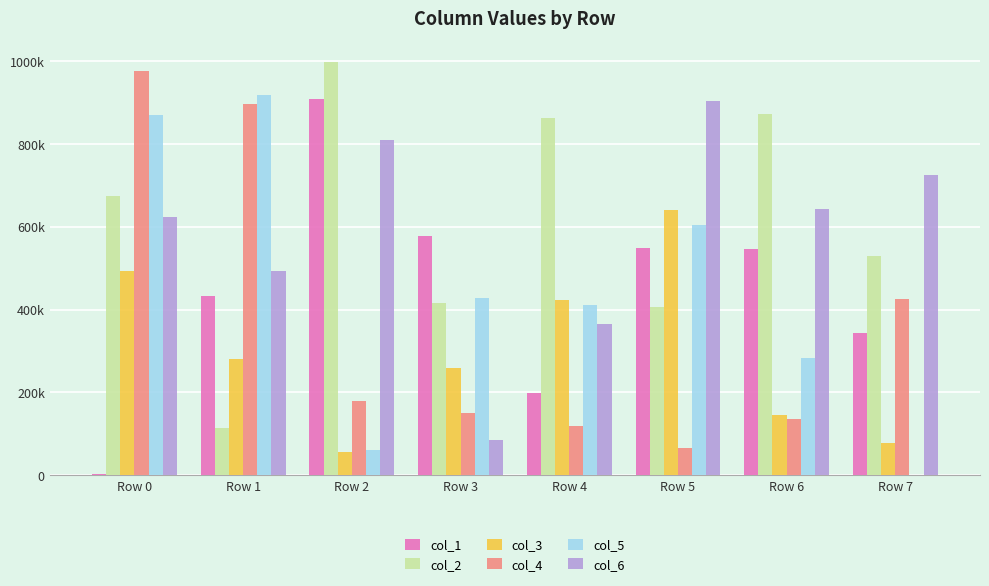

What is the highest value of the col_5 series?

917437